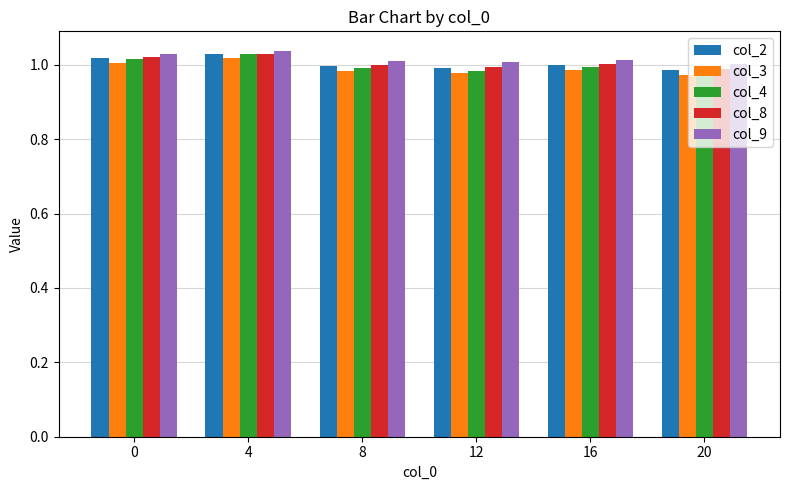

What is the sum of the col_8 values at 20 and 4?

2.0